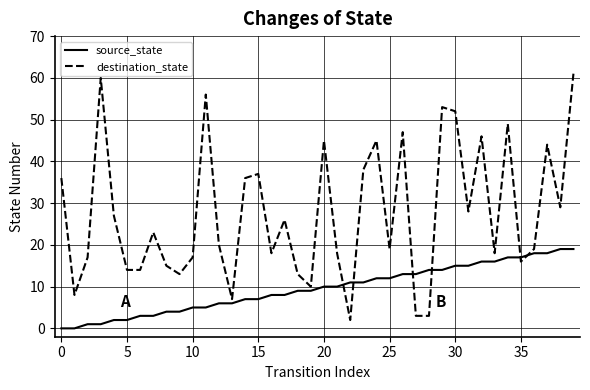

Which series has the largest total across all categories?

destination_state